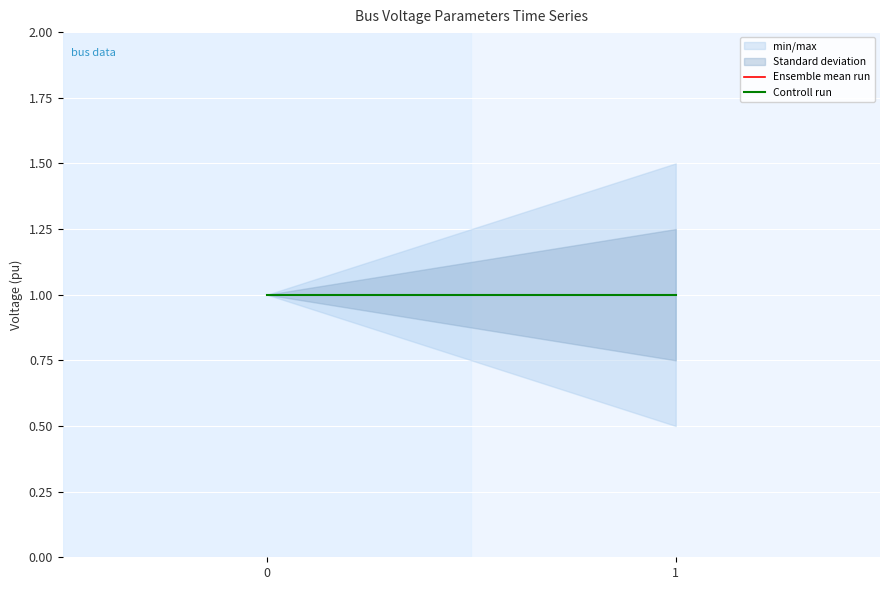

Reading right to left, transcribe all the data shown in this chart.

vmax: 1=1.5	0=1.0
vmin: 1=0.5	0=1.0
Ensemble mean run: 1=1.0	0=1.0
Controll run: 1=1.0	0=1.0